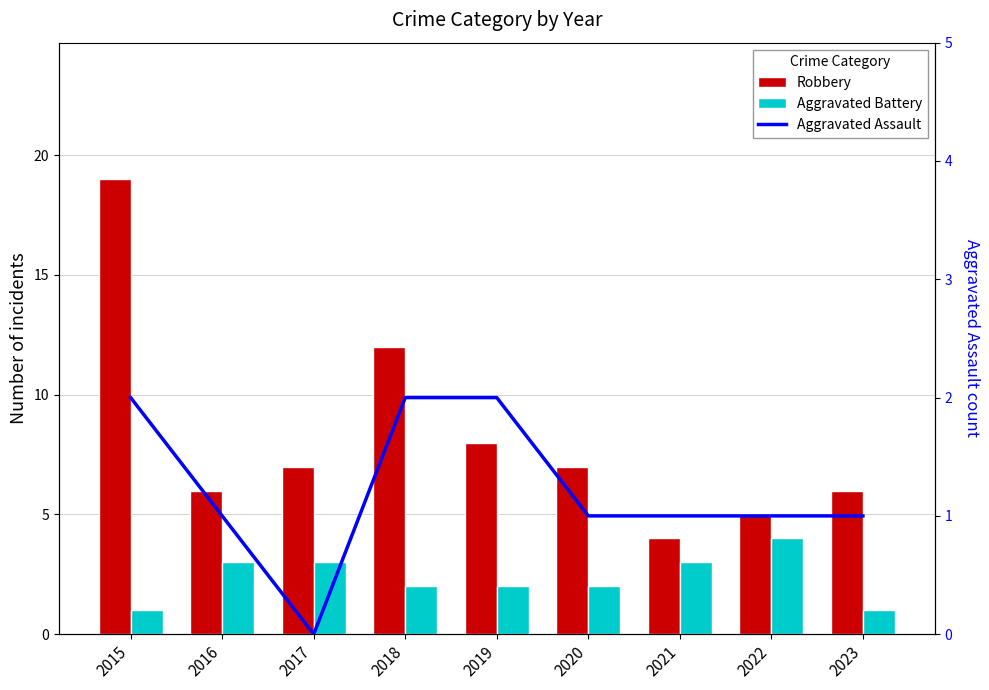

Reading left to right, what are all the values shown in this chart?

Robbery: 19	6	7	12	8	7	4	5	6
Aggravated Battery: 1	3	3	2	2	2	3	4	1
Aggravated Assault: 2	1	0	2	2	1	1	1	1